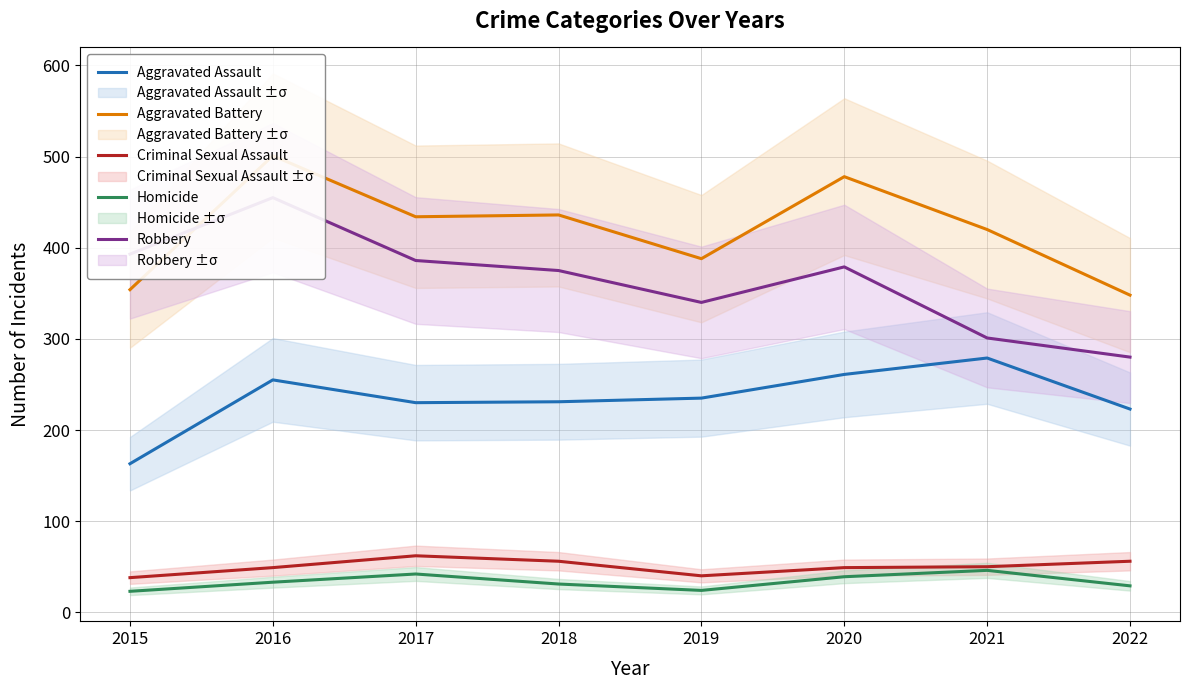

Reading left to right, extract all data points from this chart.

Aggravated Assault: 2015=163	2016=255	2017=230	2018=231	2019=235	2020=261	2021=279	2022=223
Aggravated Battery: 2015=354	2016=501	2017=434	2018=436	2019=388	2020=478	2021=420	2022=348
Criminal Sexual Assault: 2015=38	2016=49	2017=62	2018=56	2019=40	2020=49	2021=50	2022=56
Homicide: 2015=23	2016=33	2017=42	2018=31	2019=24	2020=39	2021=46	2022=29
Robbery: 2015=393	2016=455	2017=386	2018=375	2019=340	2020=379	2021=301	2022=280